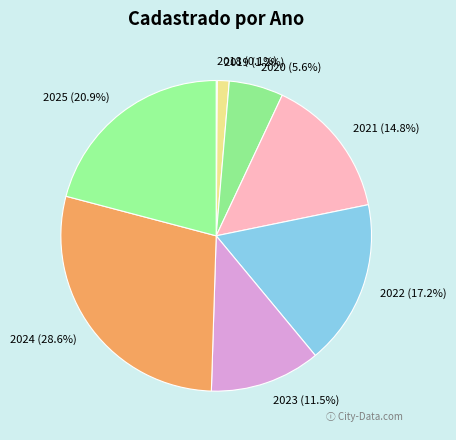

Does 2022 represent more than half of the total?

No